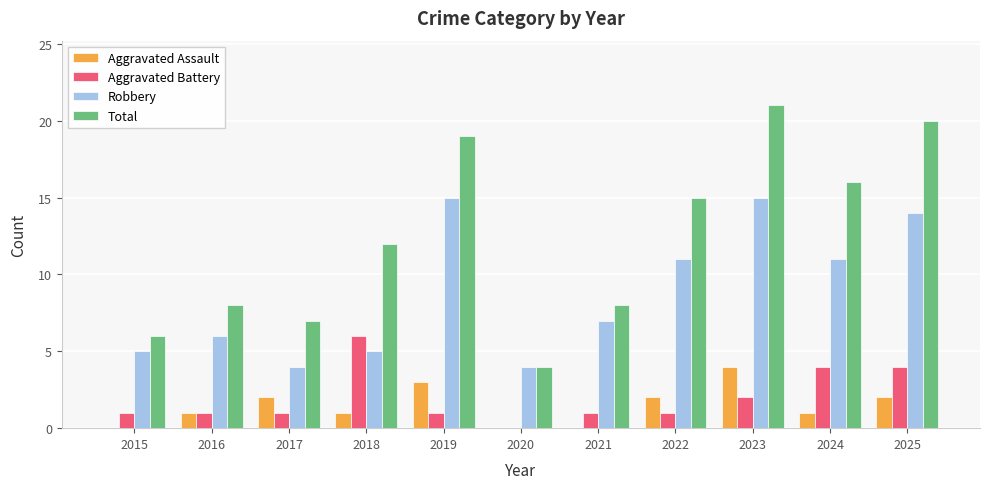

What is the maximum value shown in the chart?

21